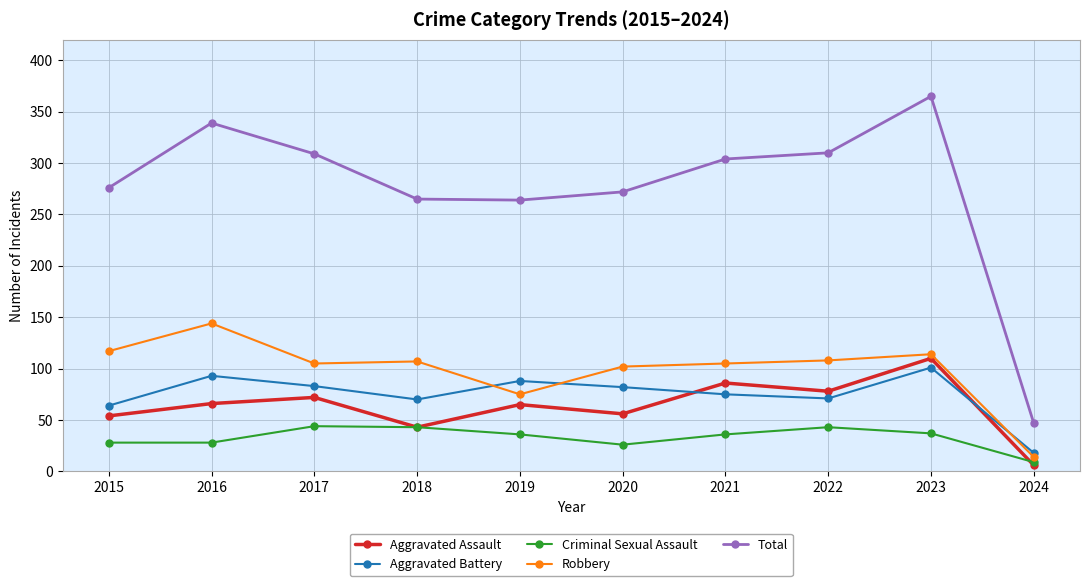

What is the sum of all Total values?

2751